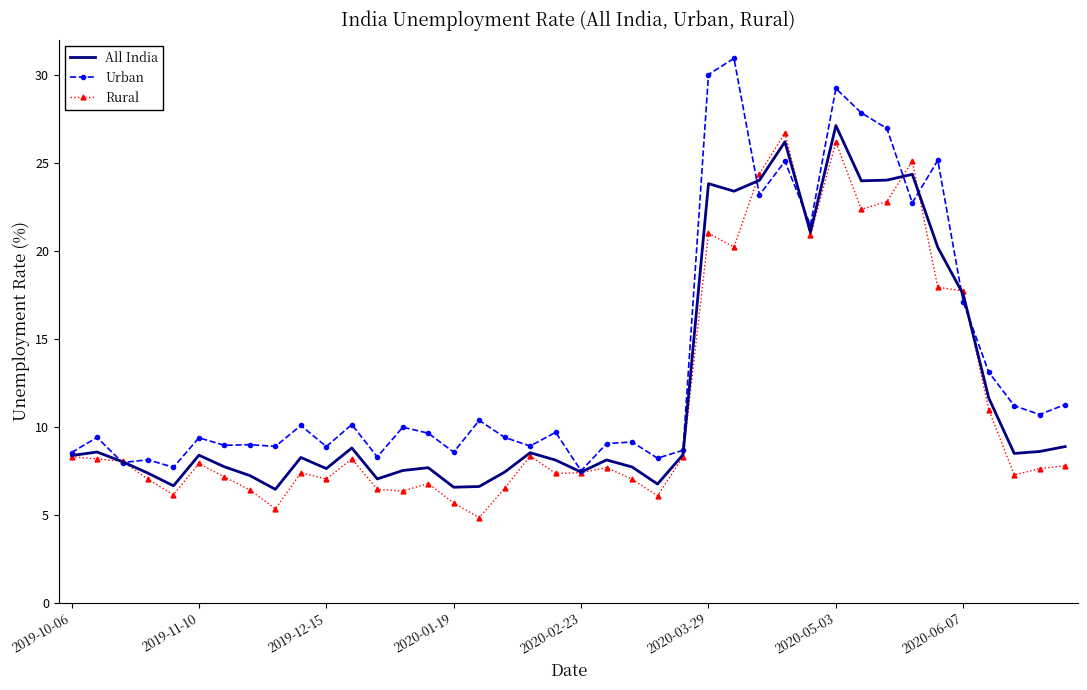

What is the minimum value shown in the chart?

4.8